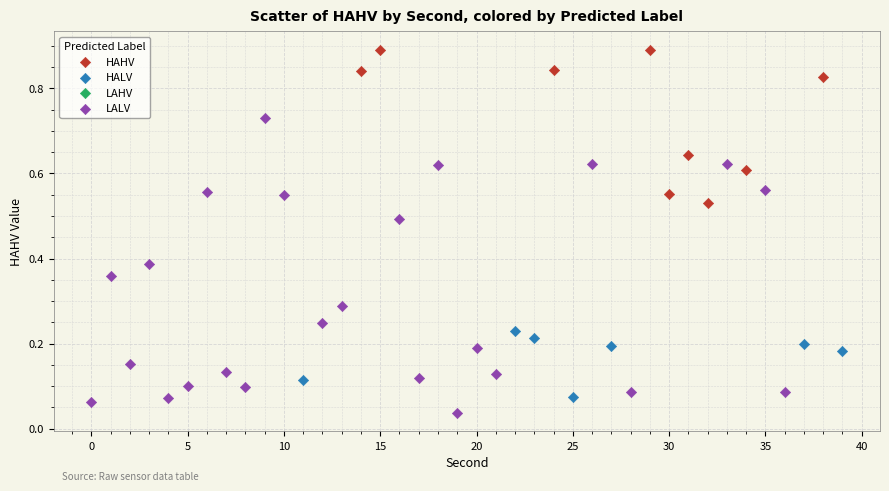

Which series reaches the maximum Y coordinate?

HAHV